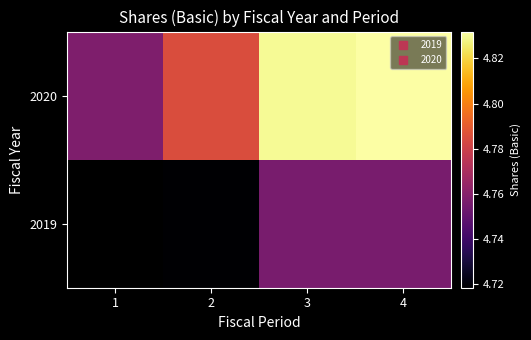

Which series has the largest total across all categories?

2020